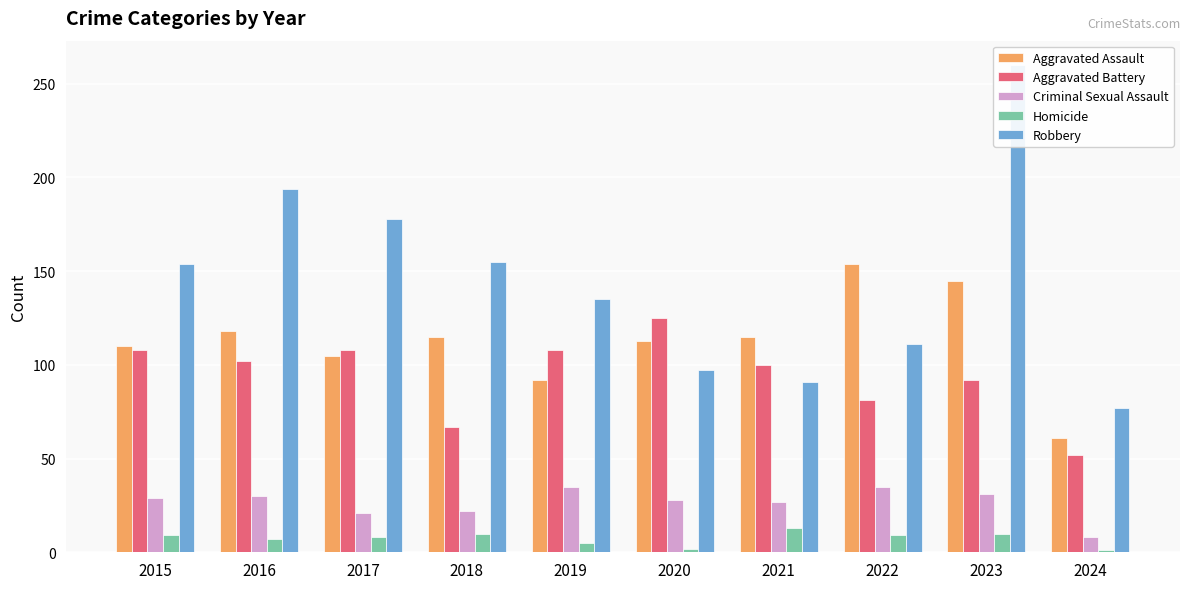

The value of Homicide at 2020 is 2. True or false?

True